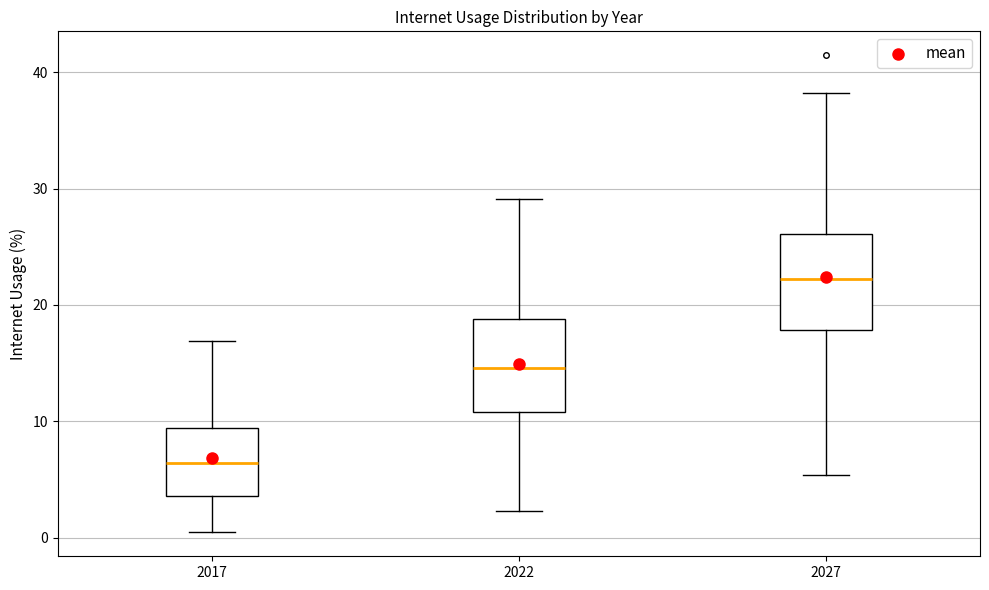

Which box has the highest median line?

2027